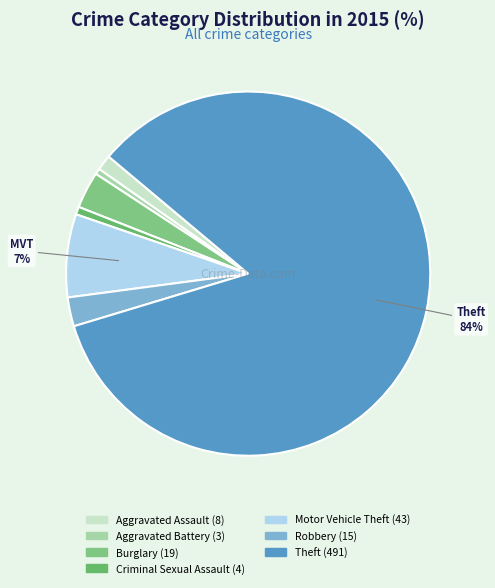

How many segments does this pie chart have?

7